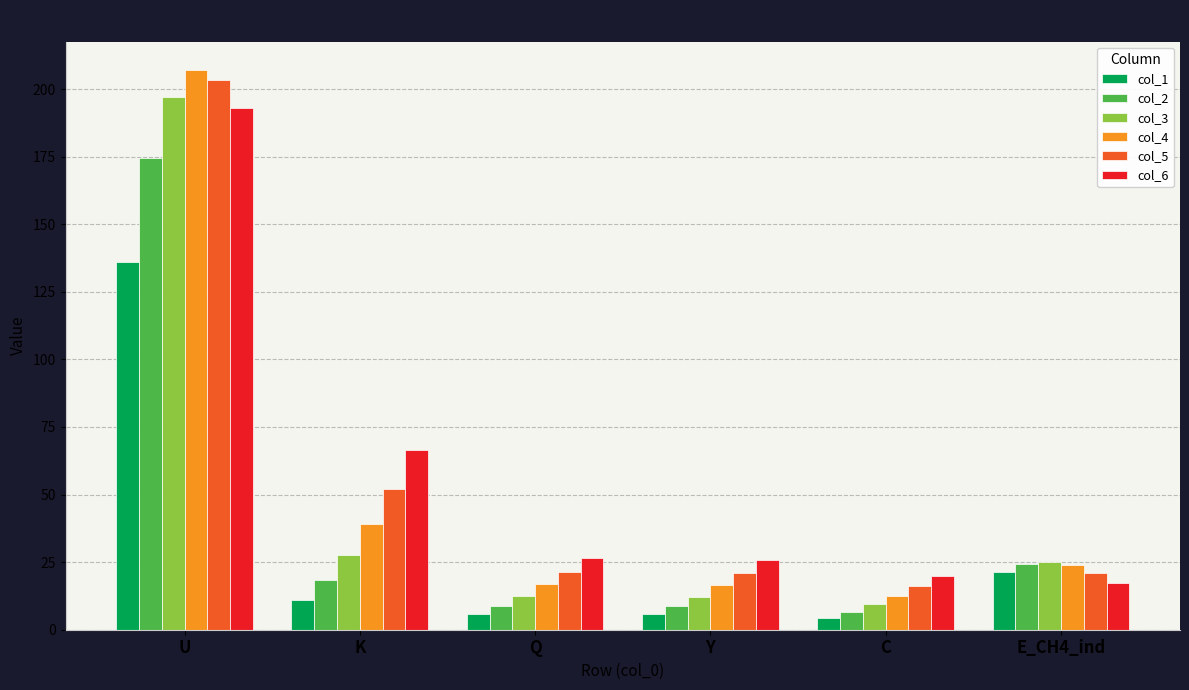

Which series has the largest range (max minus min)?

col_4